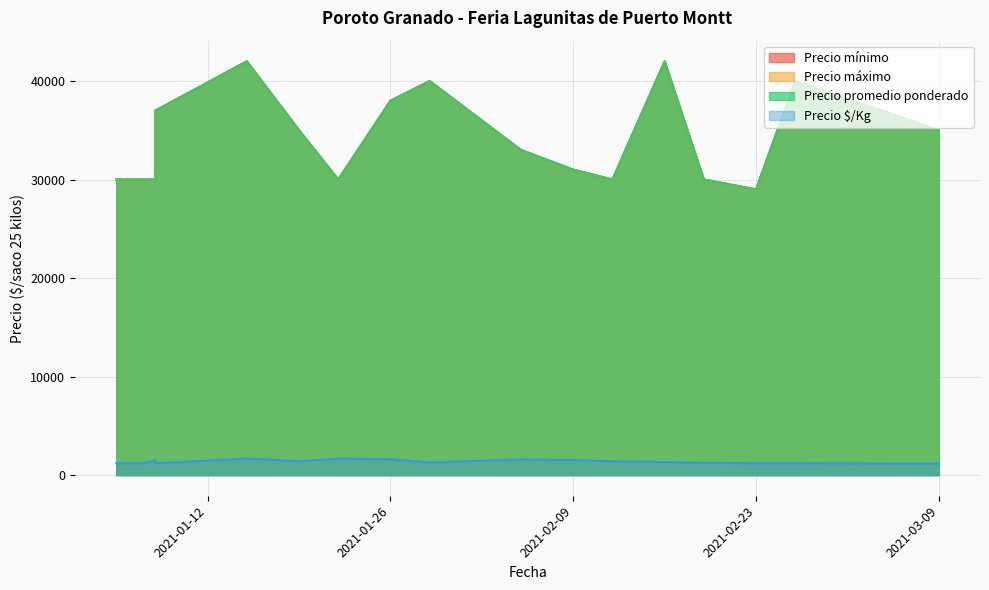

Is the value of Precio mínimo at 2021-01-19 greater than the value of Precio promedio ponderado at 2021-01-07?

Yes